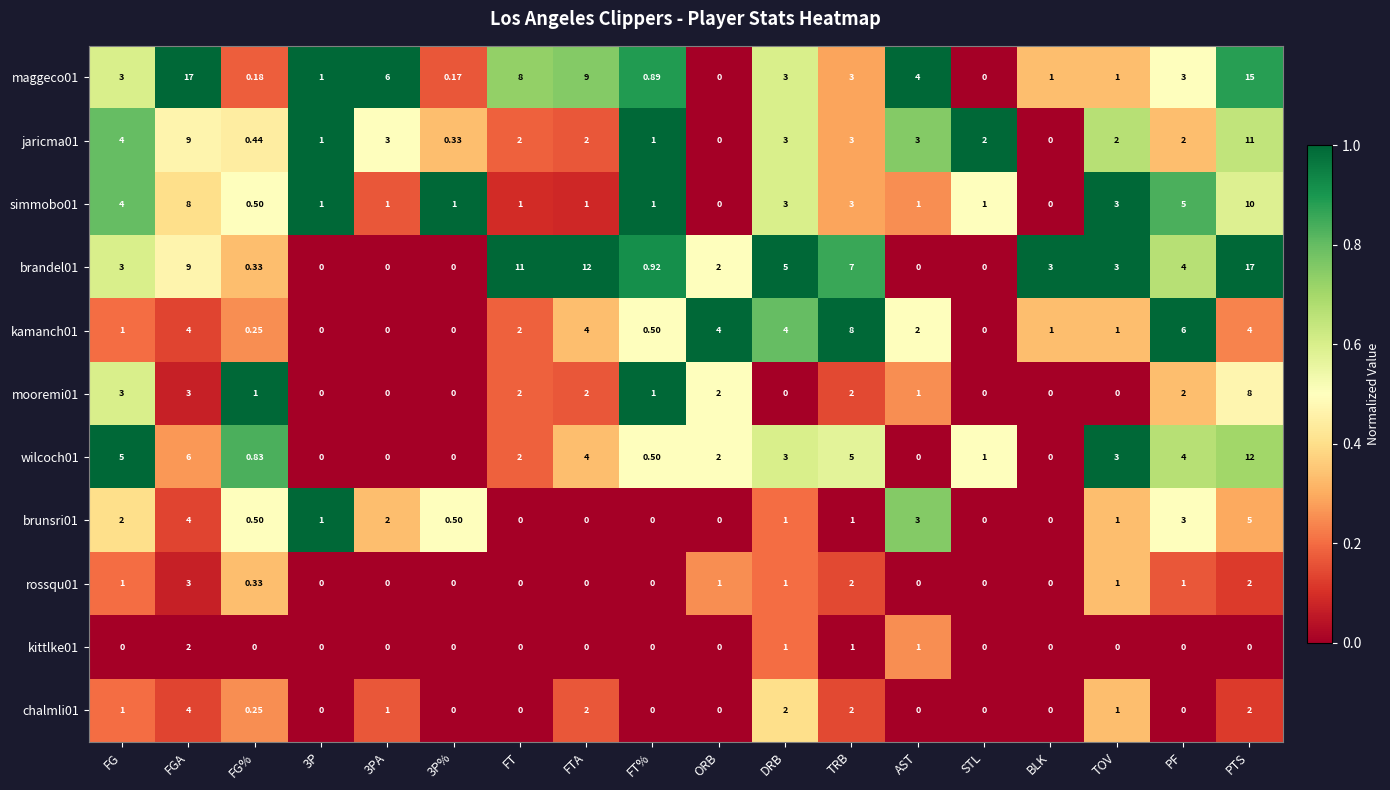

Which series changed the most between FG and PTS?

brandel01